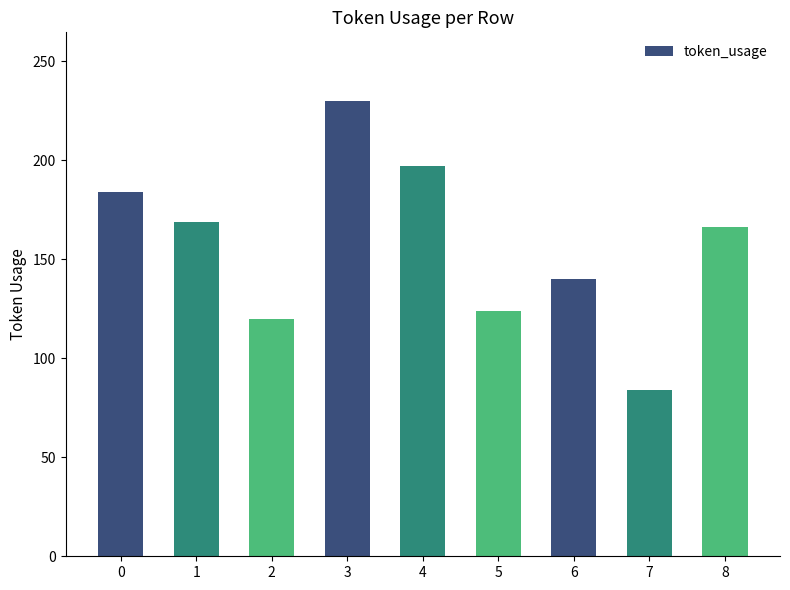

What is the sum of the values at 4 and 7?

281